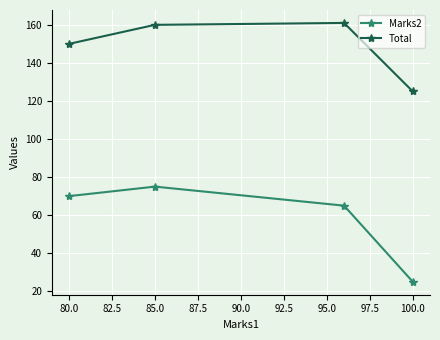

What are all the series names shown in the legend?

Marks2, Total